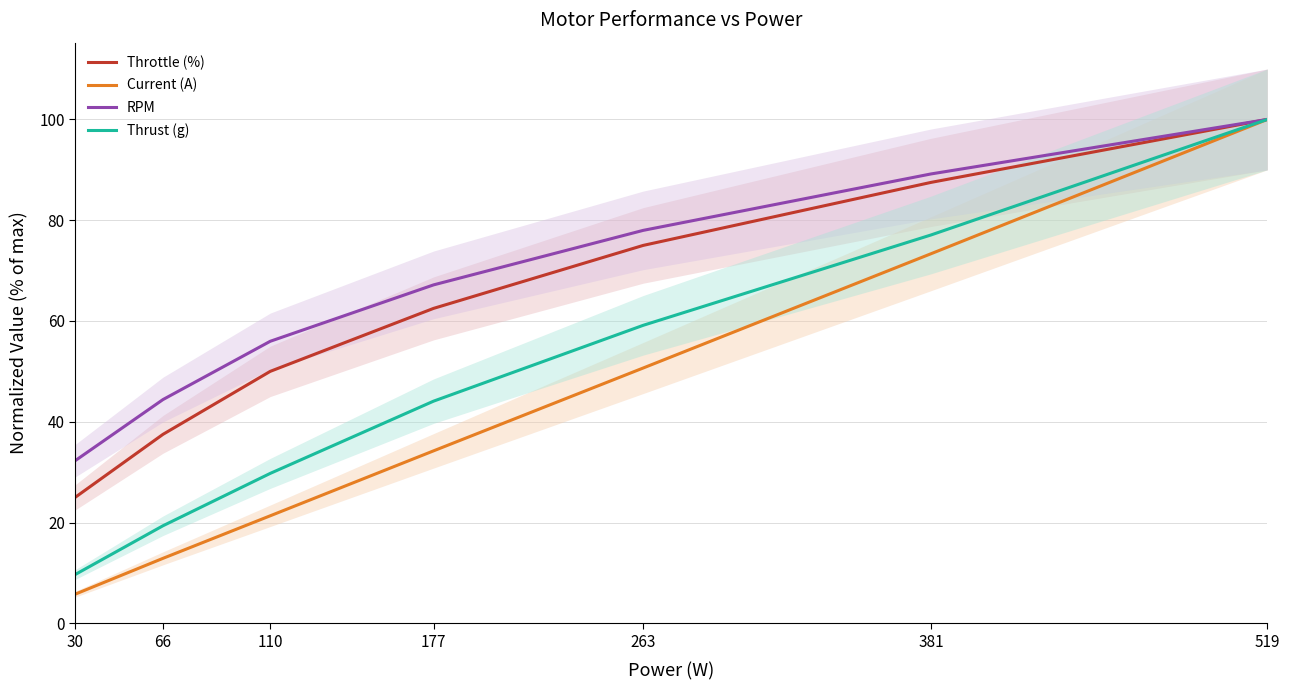

Between 30 and 381, which series saw the biggest shift?

Current (A)